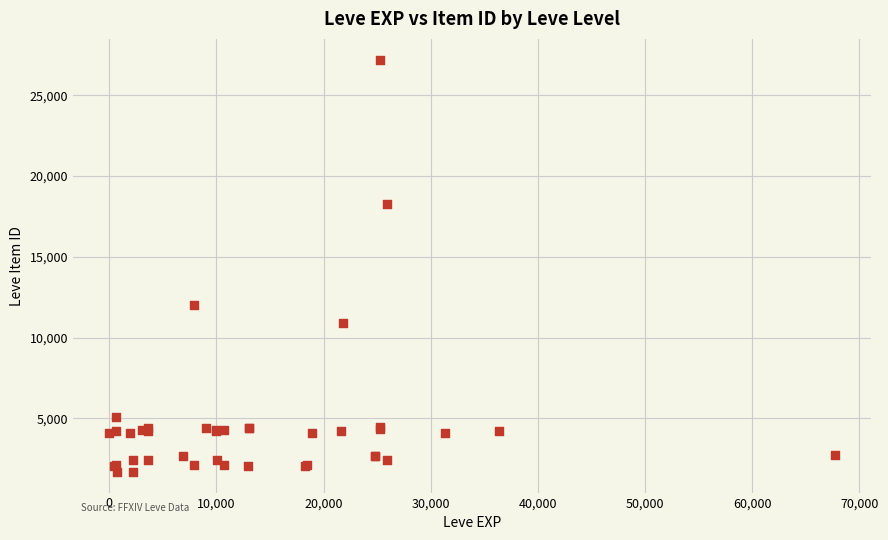

What Y value in the scatter plot is closest to 14448?

12018